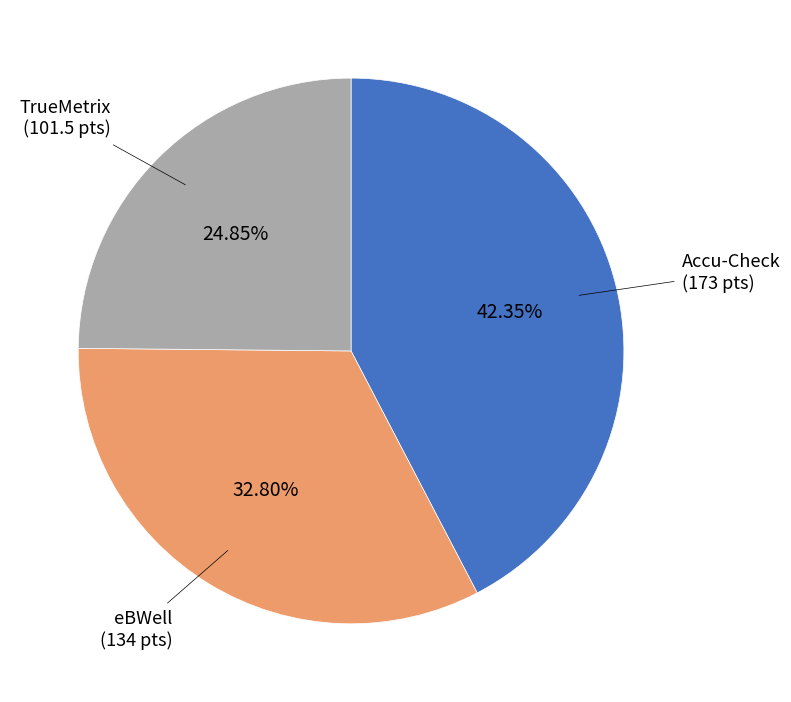

To the nearest percent, what is the difference between the largest and smallest slice percentages?

18%